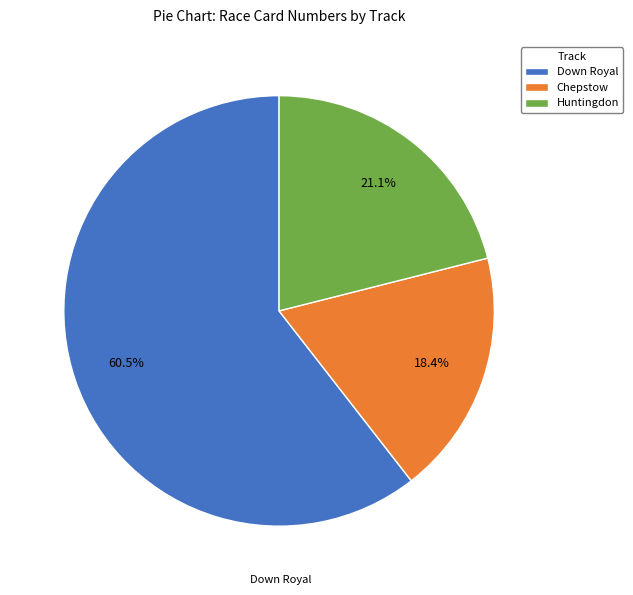

The Huntingdon slice represents 33% of the pie. True or false?

False